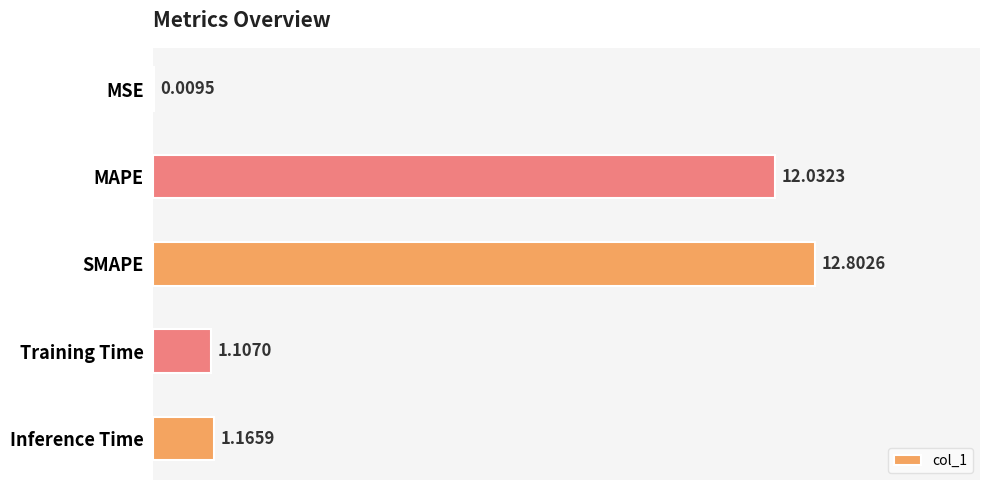

What is the sum of all values?

27.1